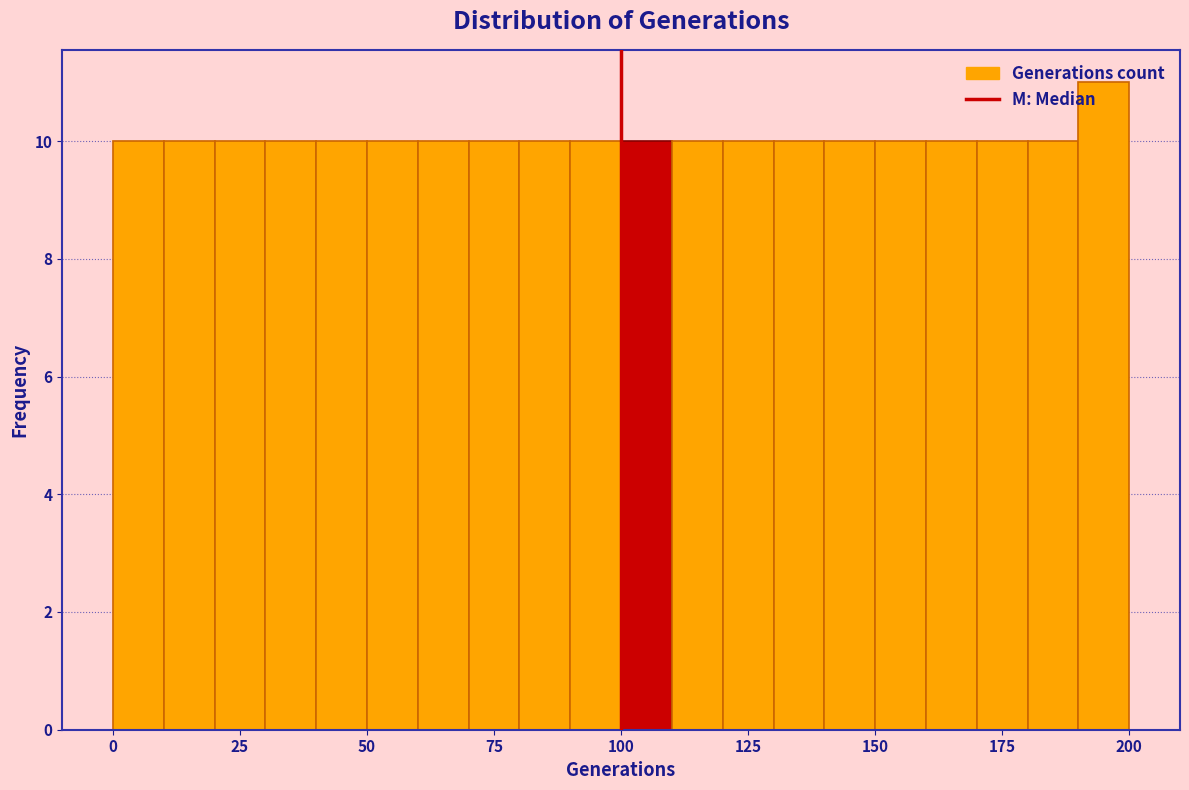

Read against the x-axis, roughly where is the centre of the tallest bar?

195